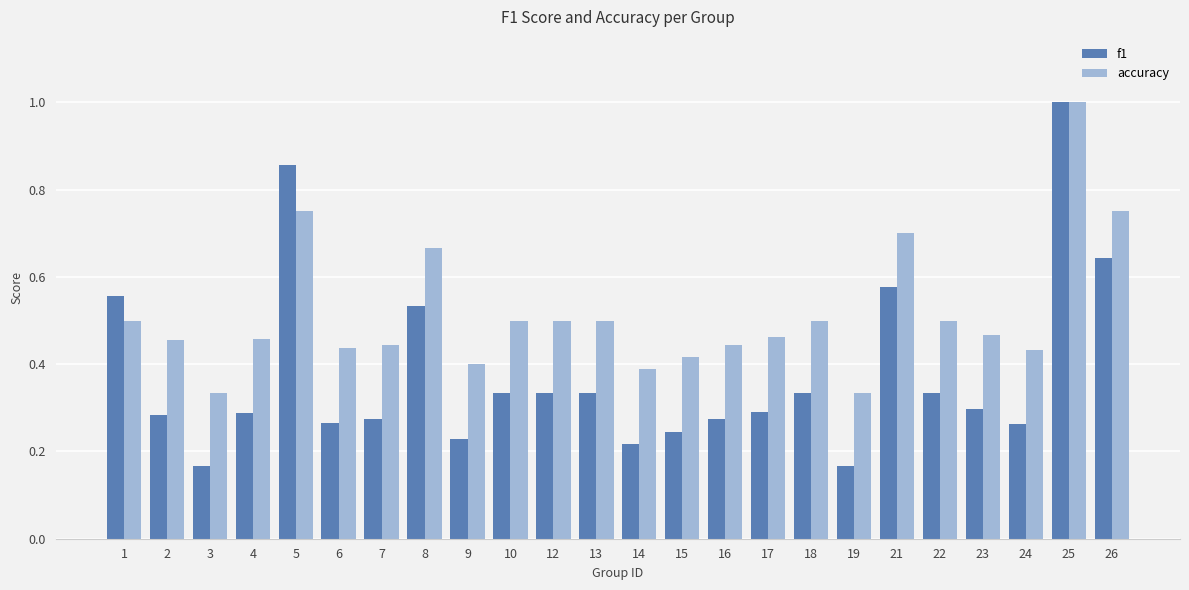

How many bars are there in total?

48